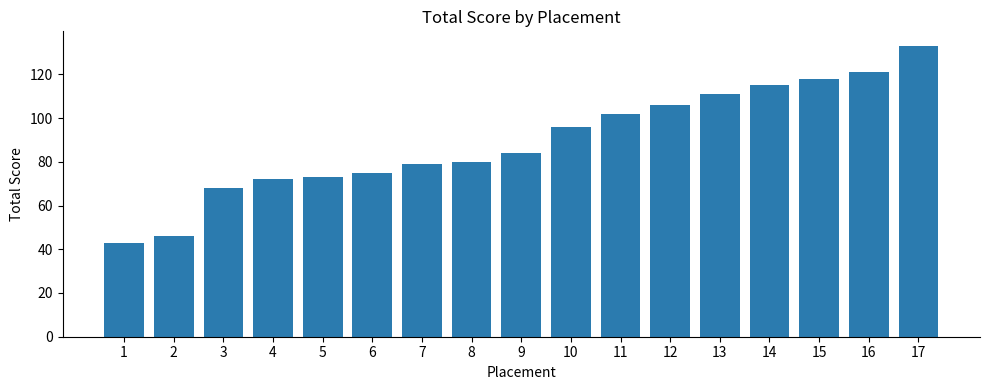

Are the bars grouped side by side (vs. stacked)?

No